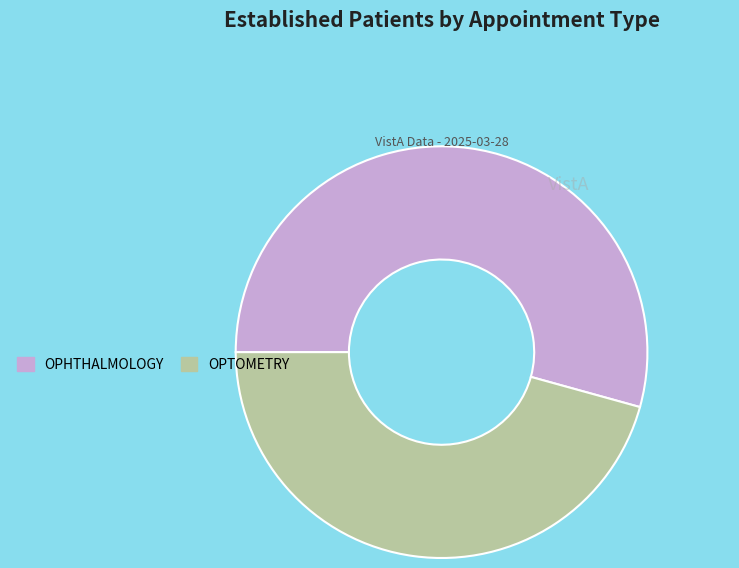

Between OPHTHALMOLOGY and OPTOMETRY, which is larger?

OPHTHALMOLOGY